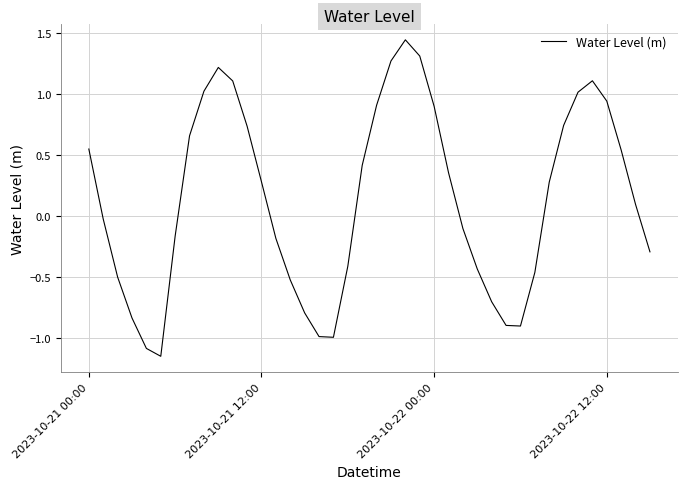

What is the difference between the maximum and minimum values?

2.6